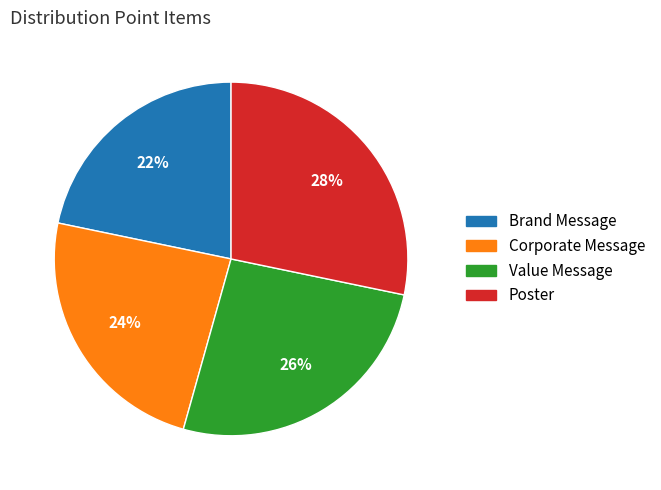

How many segments does this pie chart have?

4